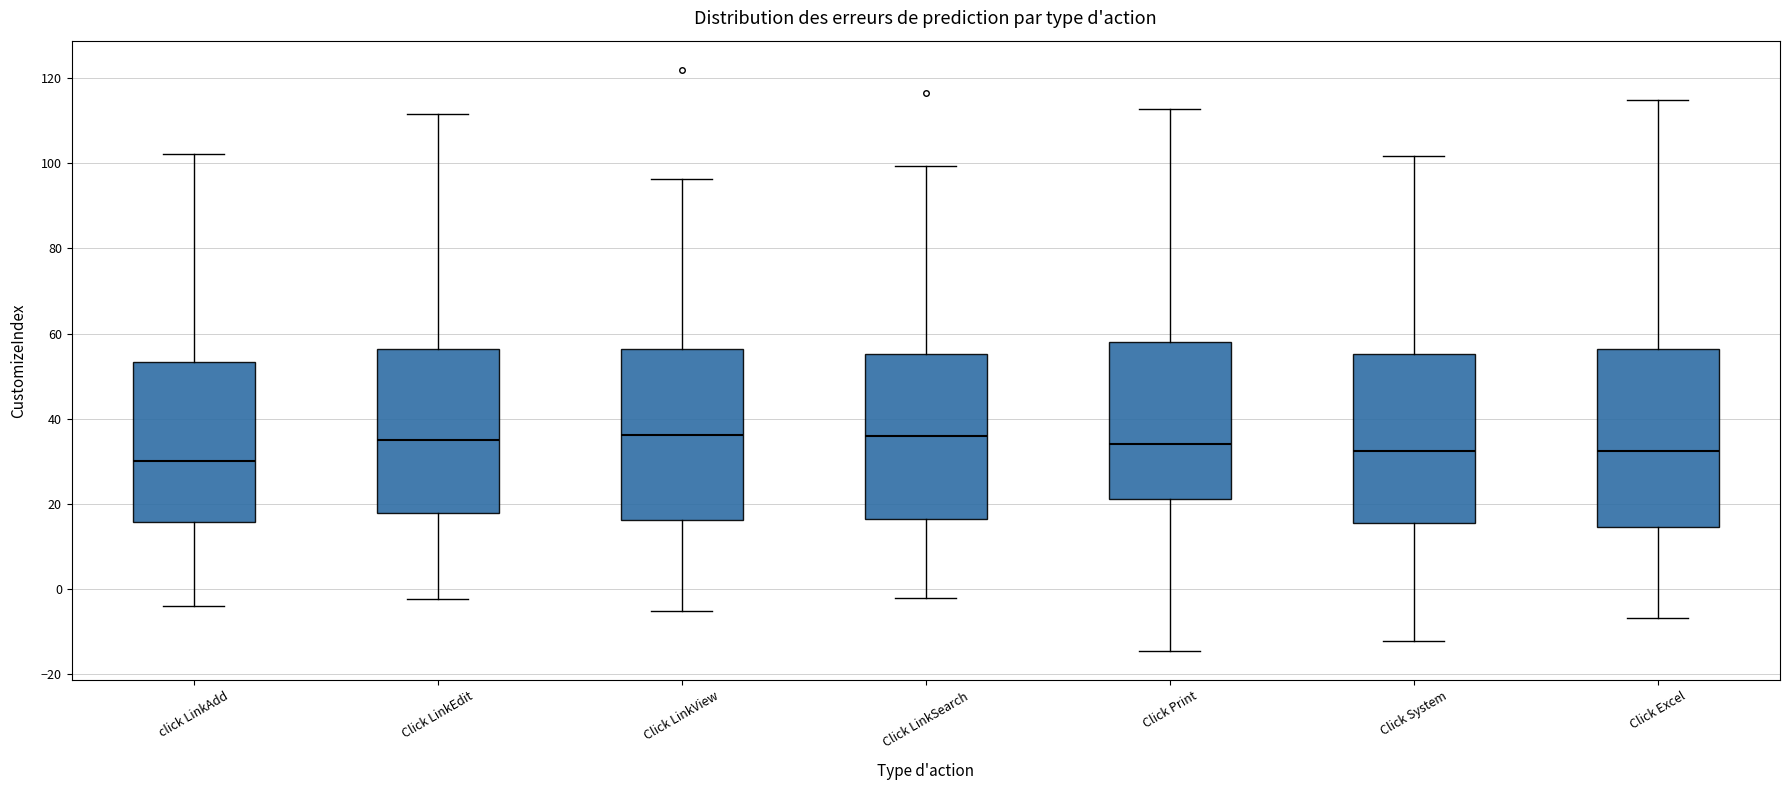

Reading left to right, transcribe this box plot: for each box, give where its median line is, the range the box spans, and where its two whiskers end, as read against the y-axis. The values are not printed on the chart, so give them approximately, as read against the axis.

click LinkAdd: median 30, box 16 to 54, whiskers -4 to 102
Click LinkEdit: median 36, box 18 to 56, whiskers -2 to 112
Click LinkView: median 36, box 16 to 56, whiskers -6 to 96
Click LinkSearch: median 36, box 16 to 56, whiskers -2 to 100
Click Print: median 34, box 22 to 58, whiskers -14 to 112
Click System: median 32, box 16 to 56, whiskers -12 to 102
Click Excel: median 32, box 14 to 56, whiskers -6 to 114